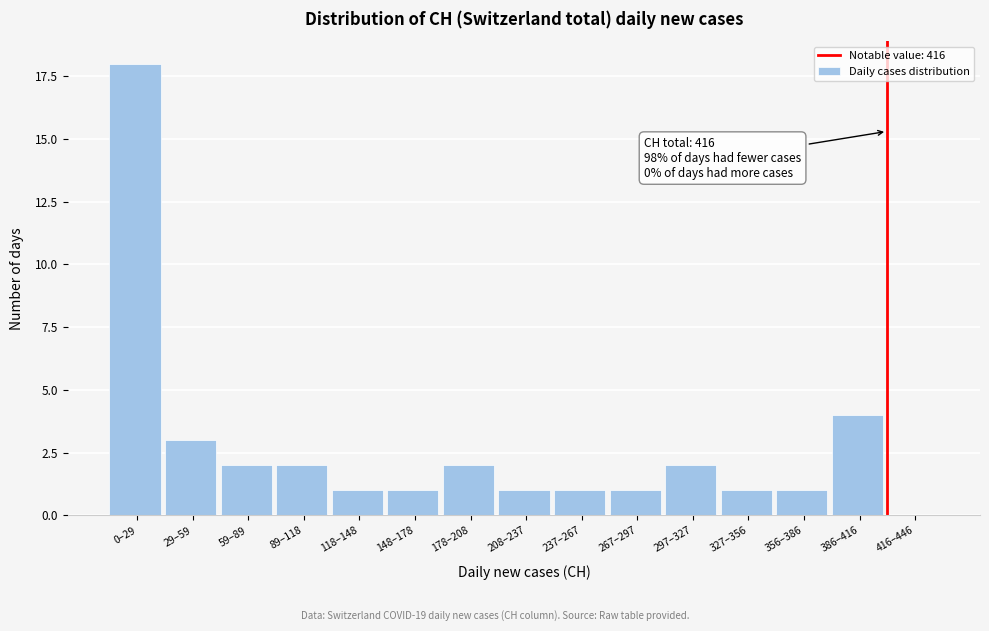

Reading left to right, list all the values displayed in this chart.

0–29=18	29–59=3	59–89=2	89–118=2	118–148=1	148–178=1	178–208=2	208–237=1	237–267=1	267–297=1	297–327=2	327–356=1	356–386=1	386–416=4	416–446=0